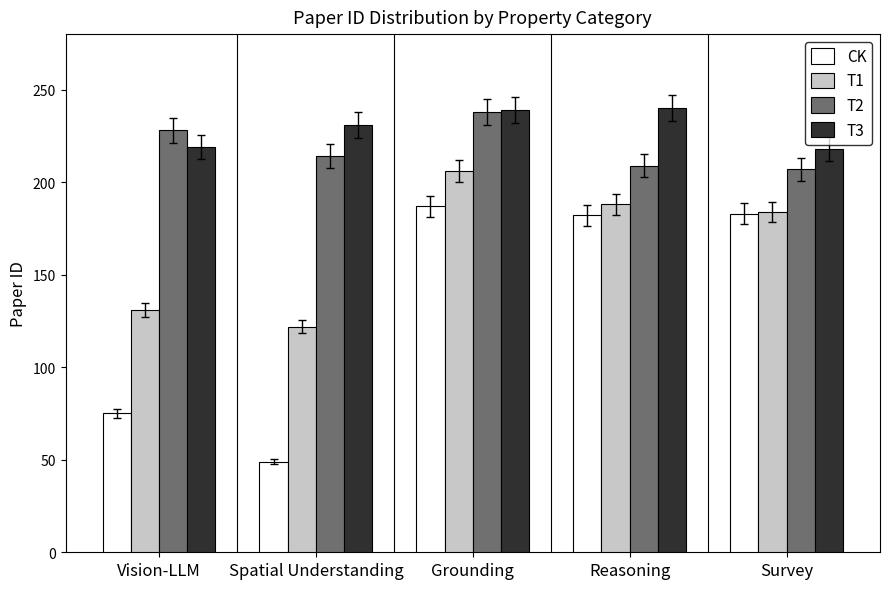

At which category is the sum across all series the highest?

Grounding